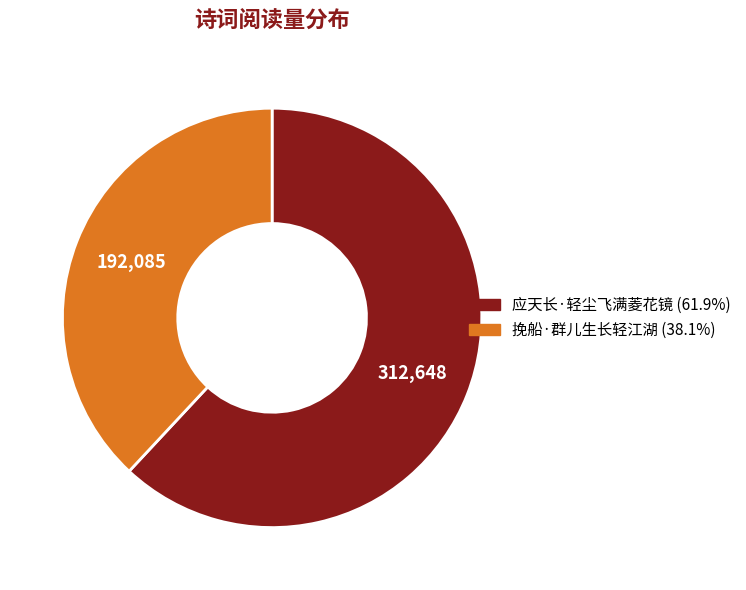

Which slice is the largest?

应天长·轻尘飞满菱花镜